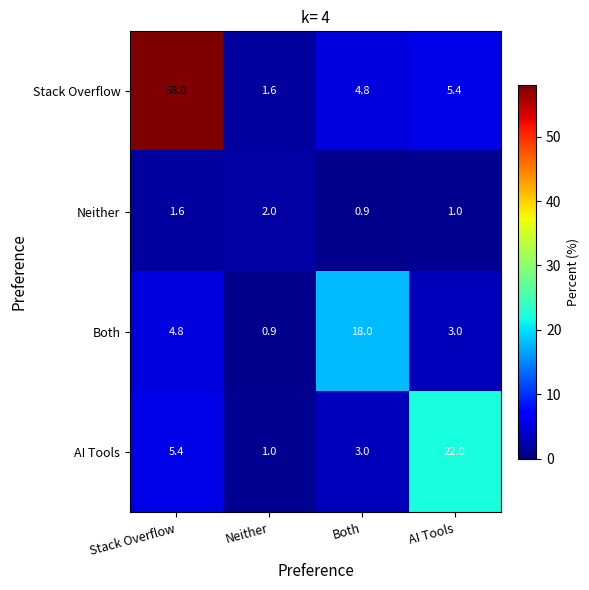

Rank the series by their maximum value, from lowest to highest.

Neither, Both, AI Tools, Stack Overflow